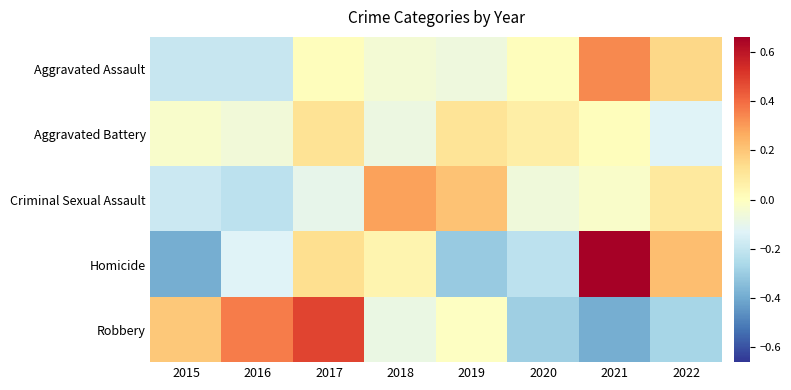

Between 2022 and 2020, which is larger?

2022